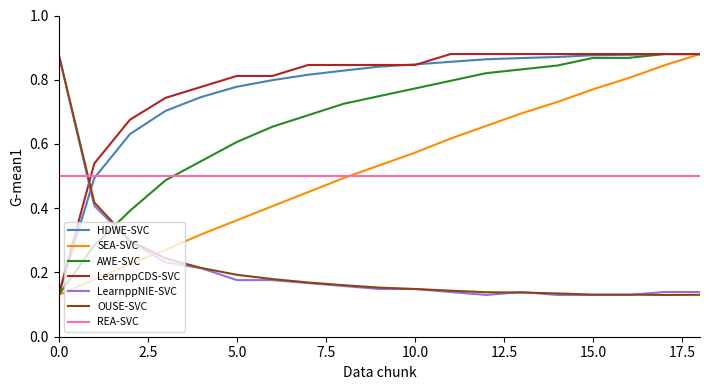

True or false: LearnppNIE-SVC and SEA-SVC intersect in this chart.

True